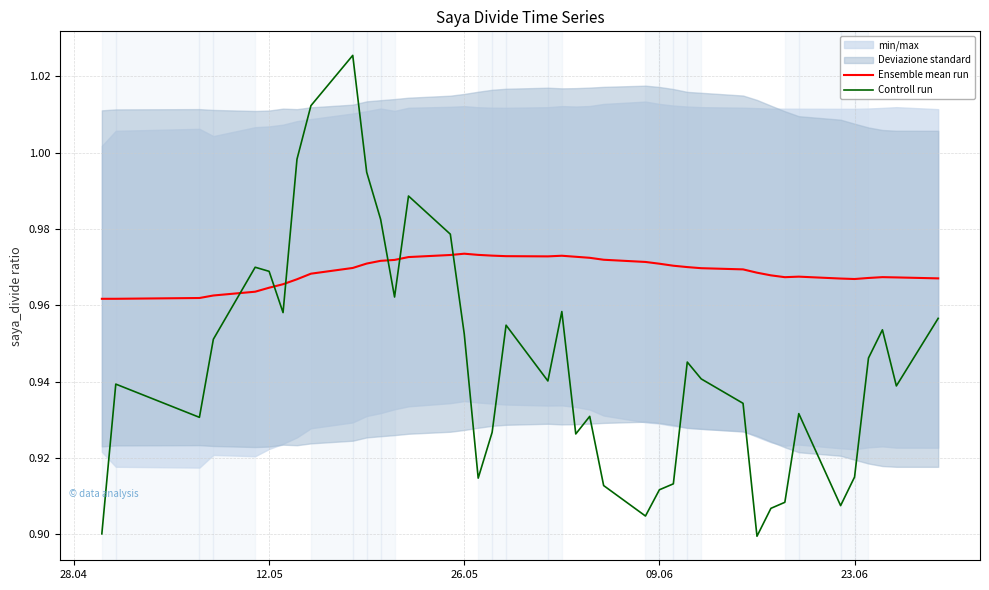

How many intersections are there between Controll run and Ensemble mean run?

6